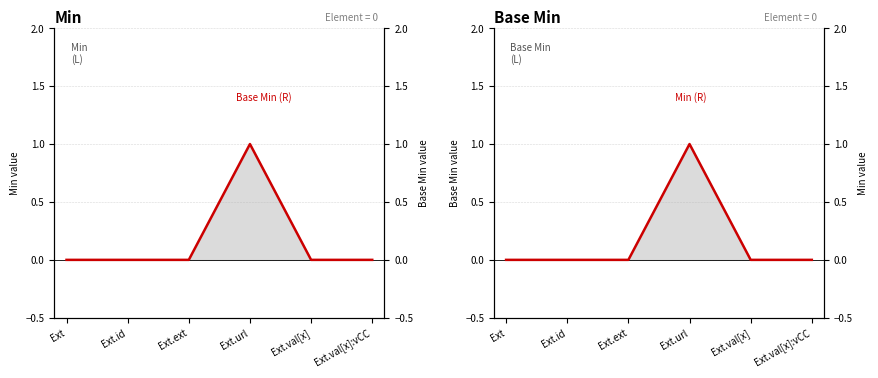

Which series has the widest spread of values?

Base Min (R)